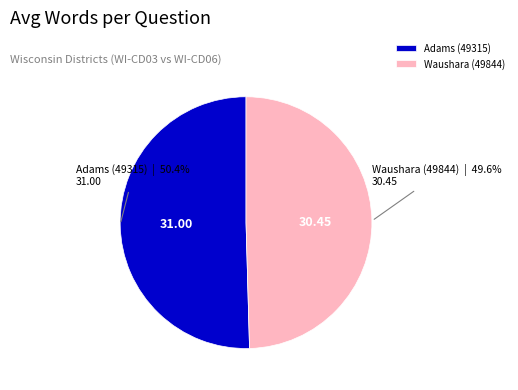

How many segments does this pie chart have?

2